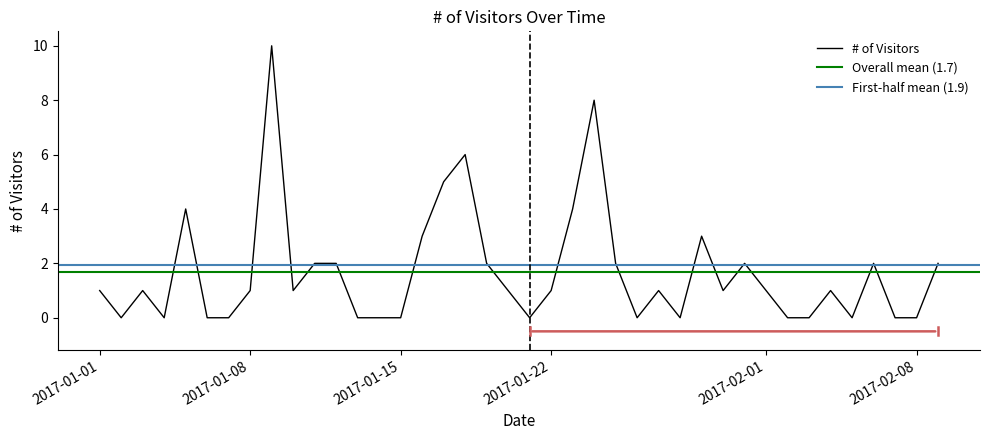

What is the difference between the values at 2017-01-17 and 2017-01-23?

1